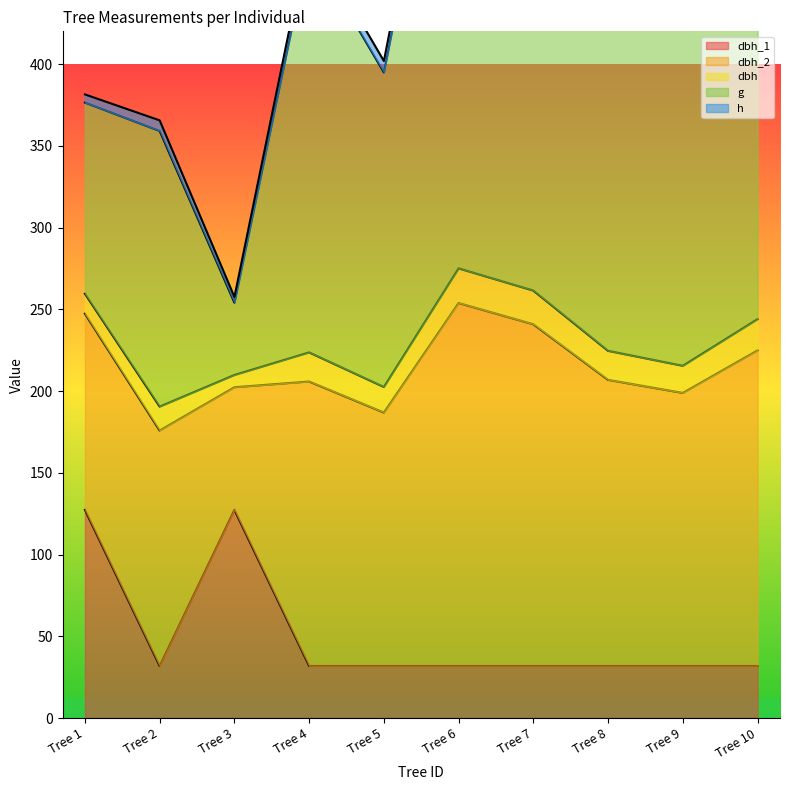

Rank the categories by dbh_1 value from lowest to highest.

Tree 2, Tree 4, Tree 5, Tree 6, Tree 7, Tree 8, Tree 9, Tree 10, Tree 1, Tree 3